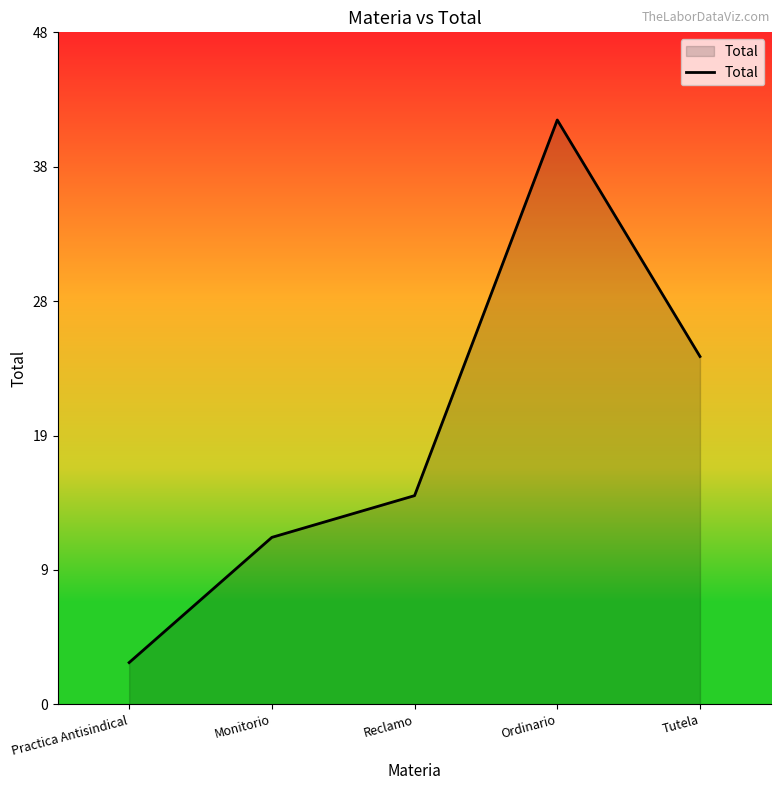

Reading right to left, what are all the values shown in this chart?

25	42	15	12	3